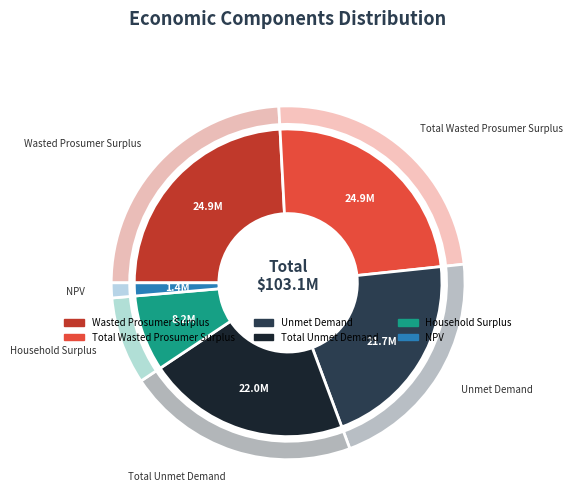

True or false: Unmet Demand accounts for 34% of the total.

False